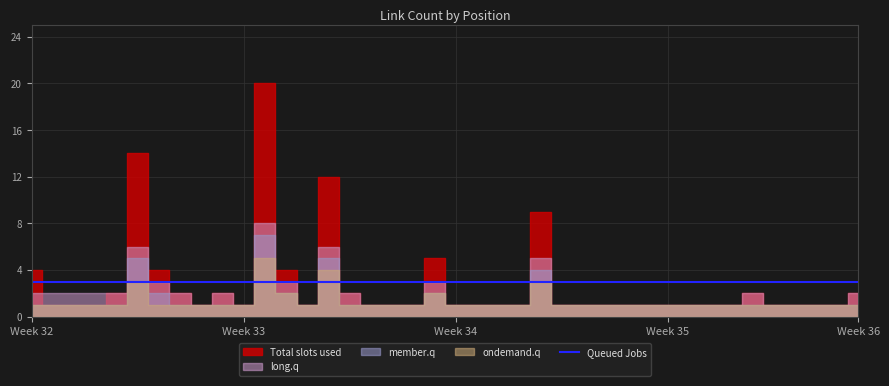

Which series has the largest range (max minus min)?

Total slots used